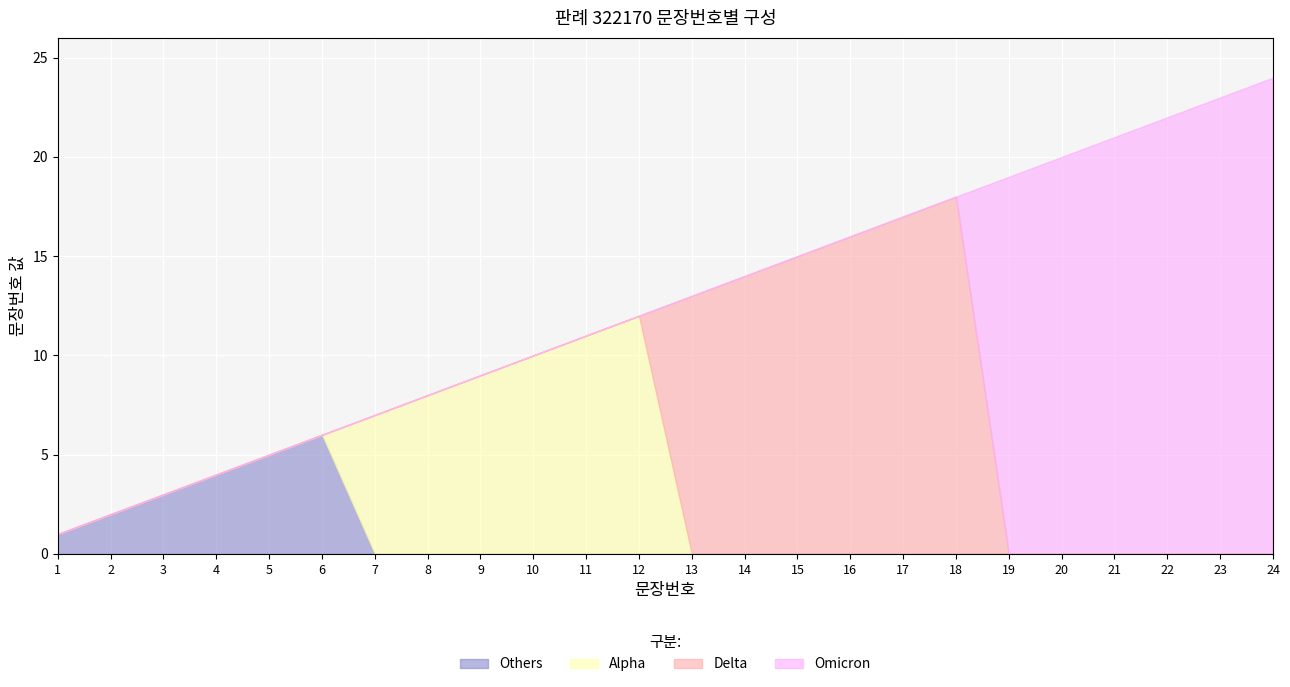

What is the value of the 21st point from the left?

21